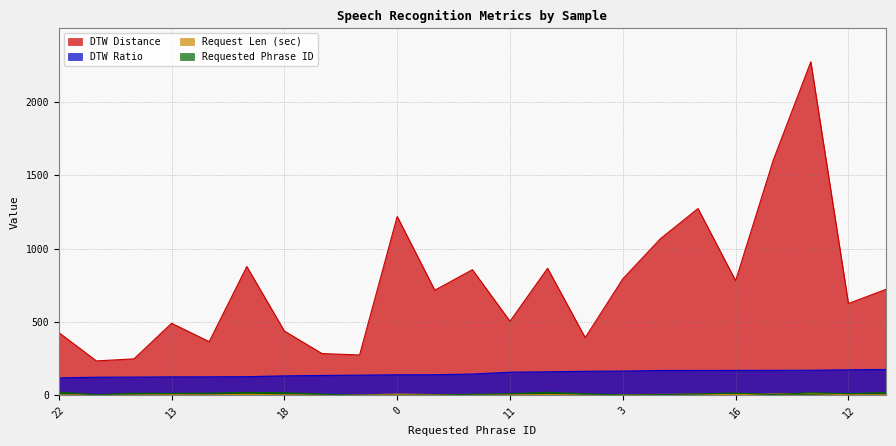

What is the total value across all series at 5?

1247.3